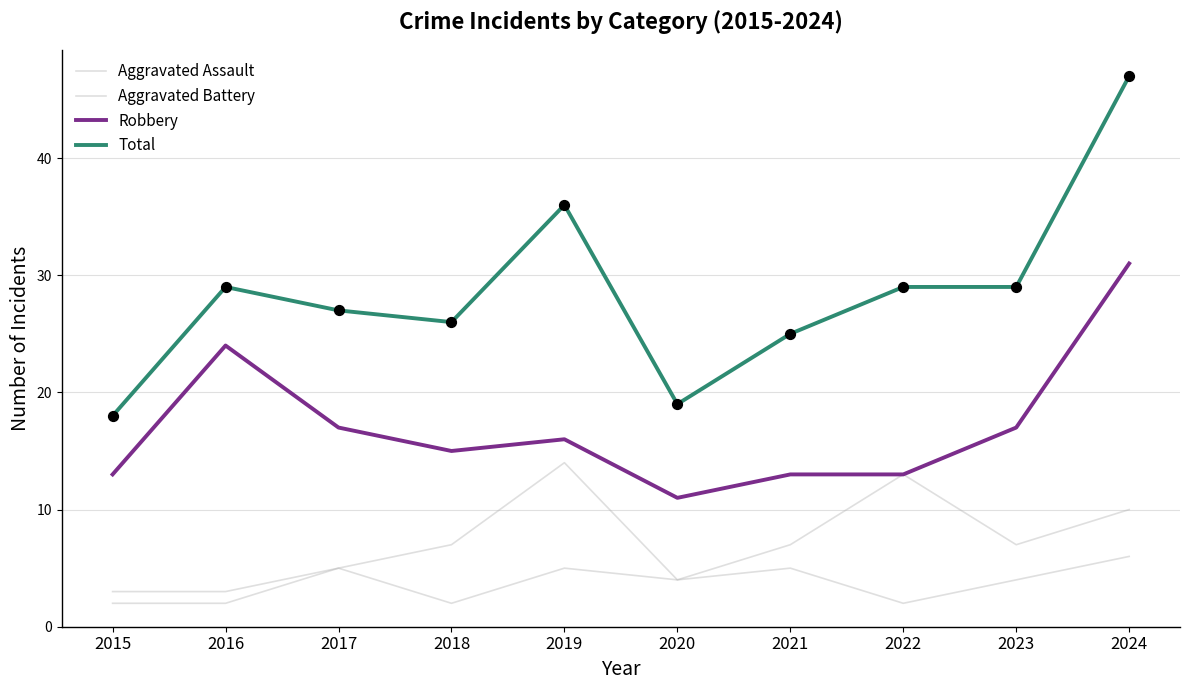

Is the value of Aggravated Battery at 2015 greater than the value of Robbery at 2022?

No